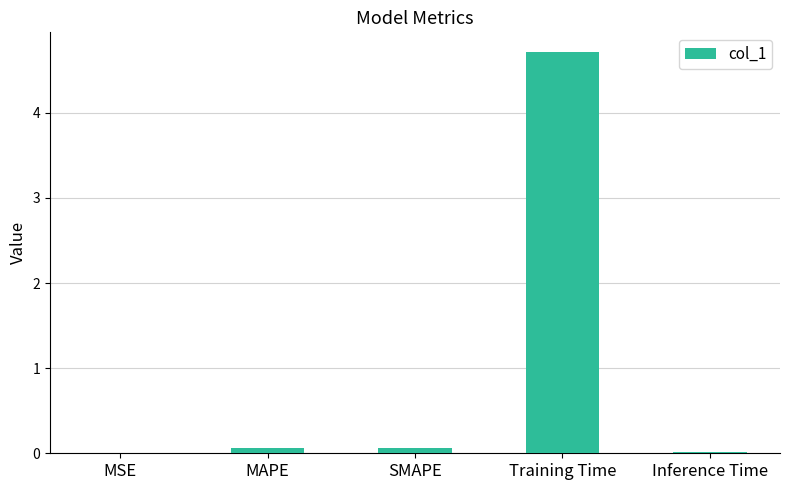

What is the maximum value shown in the chart?

4.7